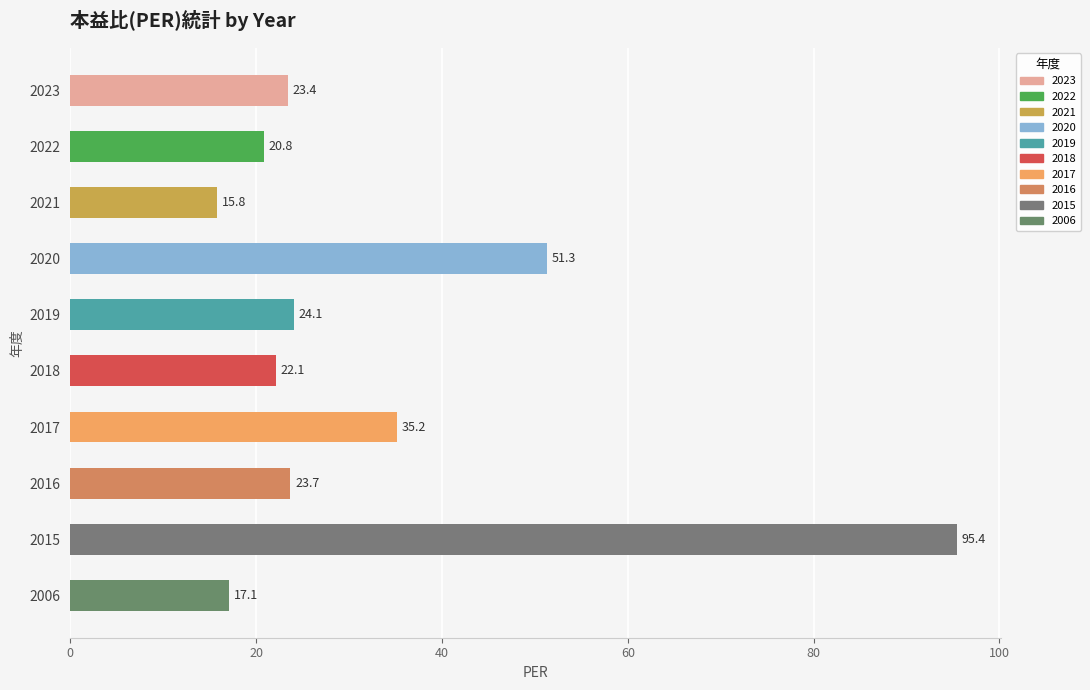

Reading bottom to top, list all the values displayed in this chart.

17.1	95.4	23.7	35.2	22.1	24.1	51.3	15.8	20.8	23.4